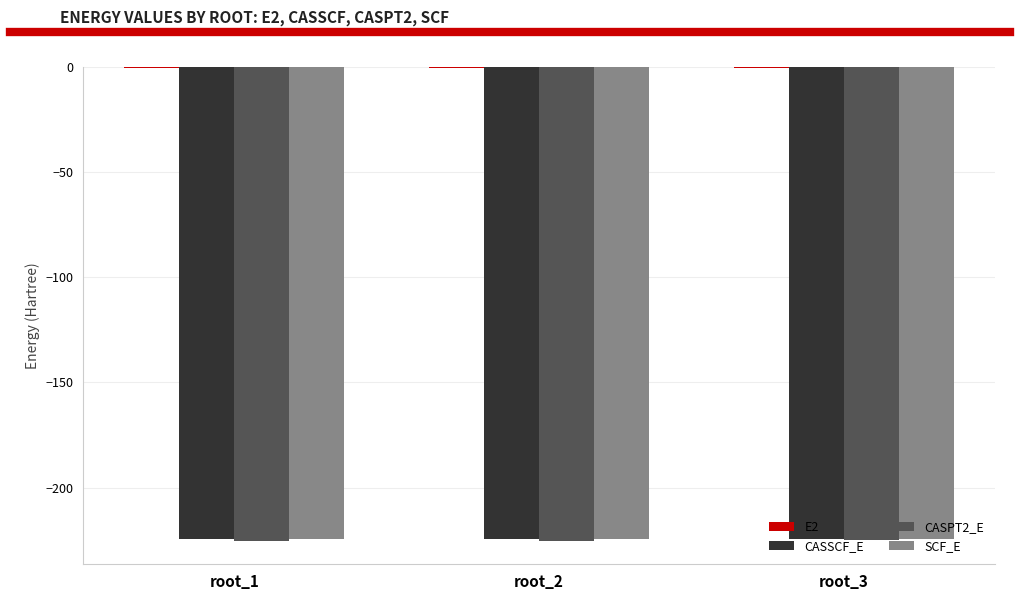

The SCF_E series shows -304.7 at root_3. True or false?

False